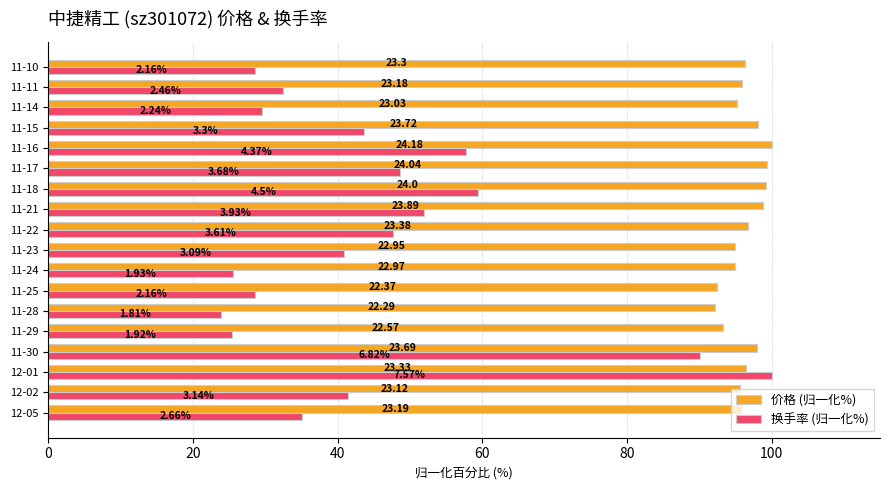

Reading left to right, list all the values displayed in this chart.

价格 (归一化%): 95.9	95.6	96.5	98.0	93.3	92.2	92.5	95.0	94.9	96.7	98.8	99.3	99.4	100.0	98.1	95.2	95.9	96.4
换手率 (归一化%): 35.1	41.5	100.0	90.1	25.4	23.9	28.5	25.5	40.8	47.7	51.9	59.4	48.6	57.7	43.6	29.6	32.5	28.5